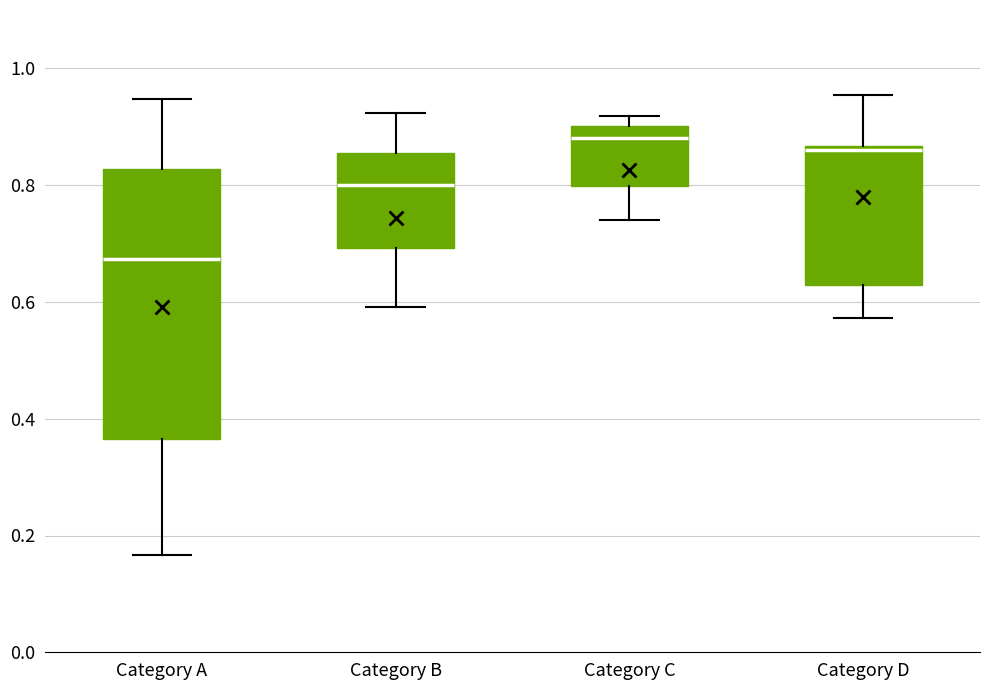

Which box's median line is the lowest?

Category A